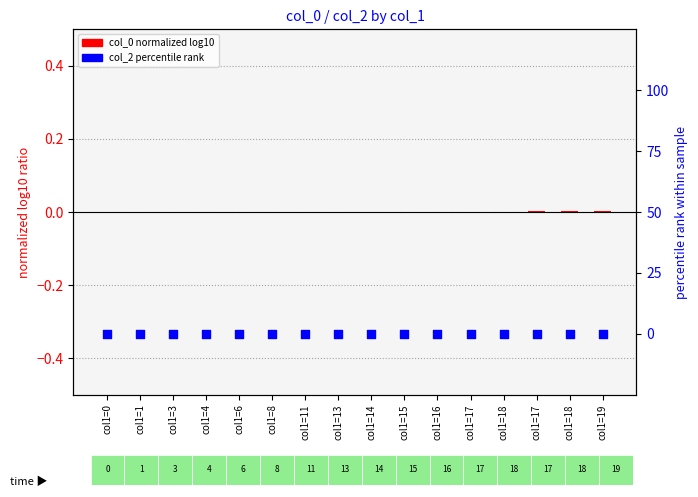

Which series reaches the minimum Y coordinate?

col_0 (normalized log10)